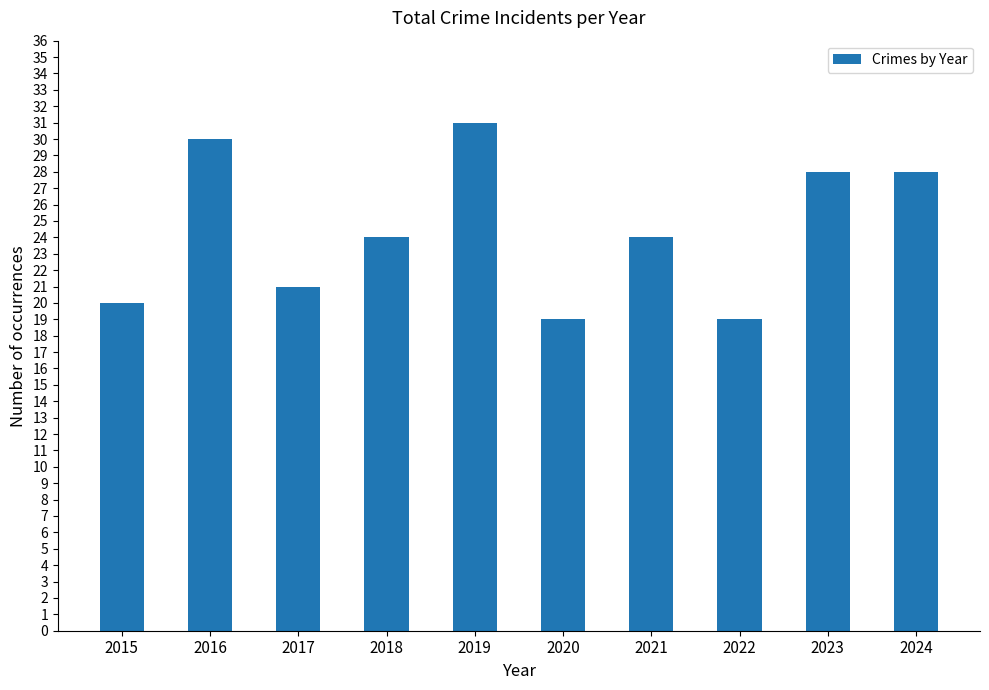

What is the minimum value shown in the chart?

19